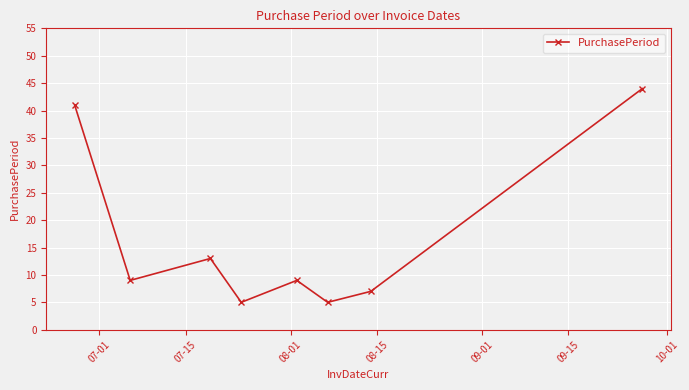

Is this an area chart (filled region under the line)?

No